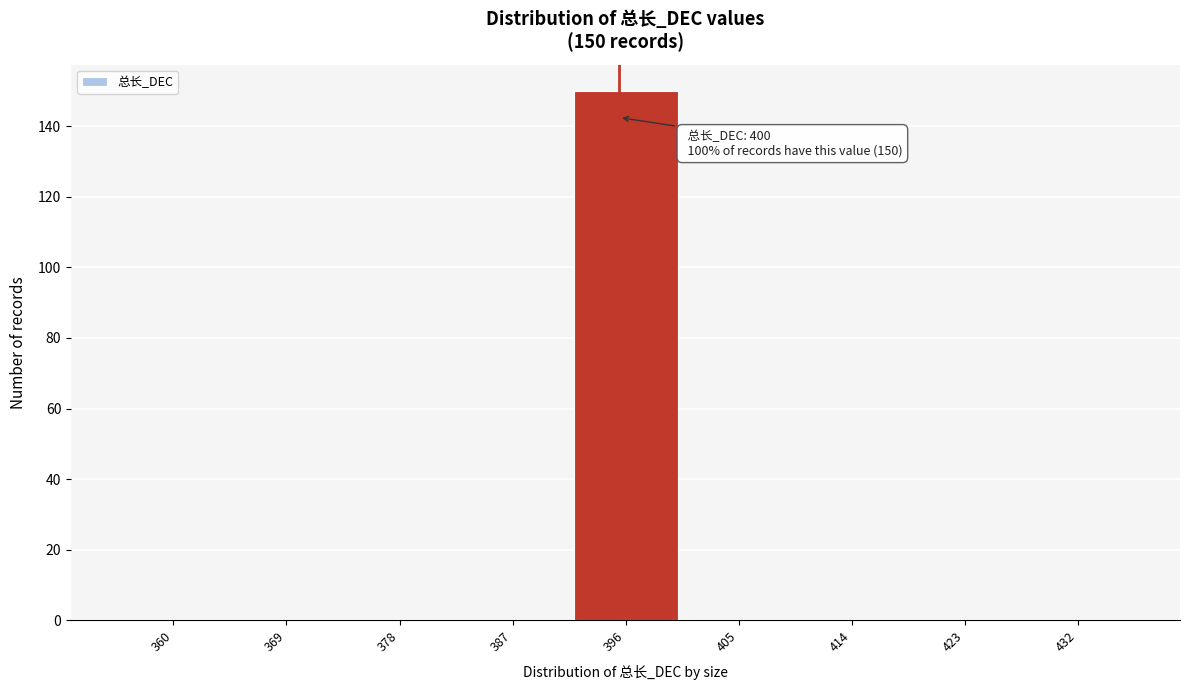

Reading right to left, what are all the values shown in this chart?

432=0	423=0	414=0	405=0	396=150	387=0	378=0	369=0	360=0